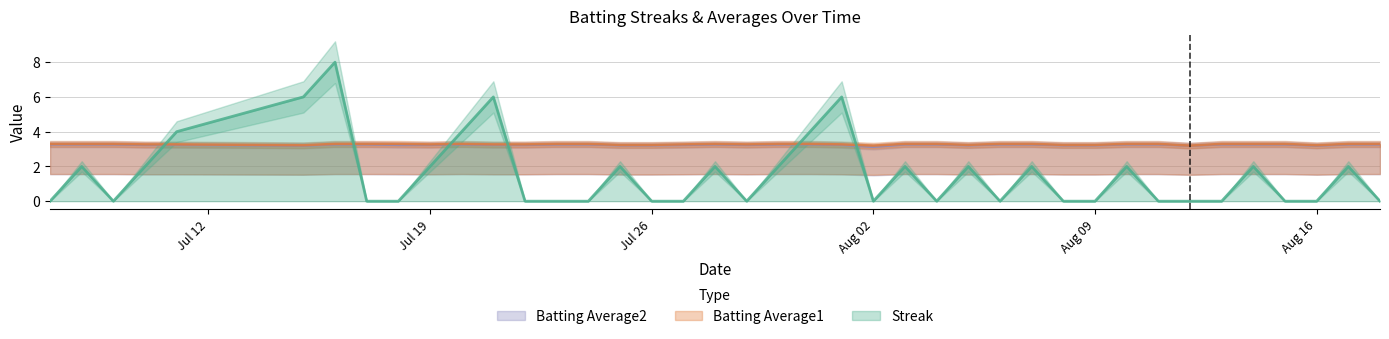

What is the highest value of the Streak series?

8